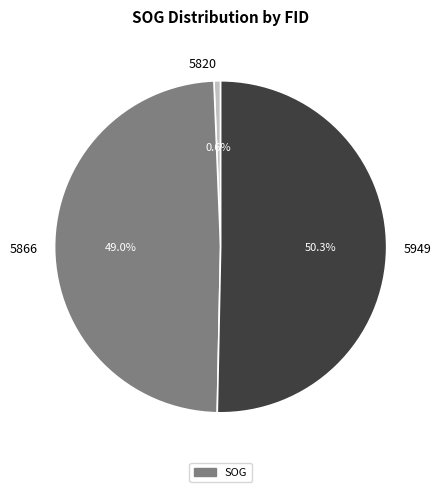

What is the smallest slice in the pie chart?

5820